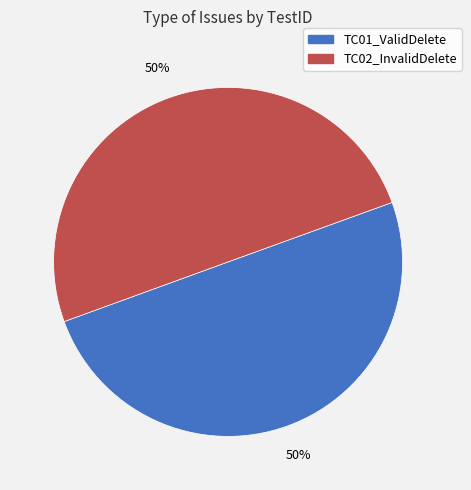

Count the number of slices in the pie.

2